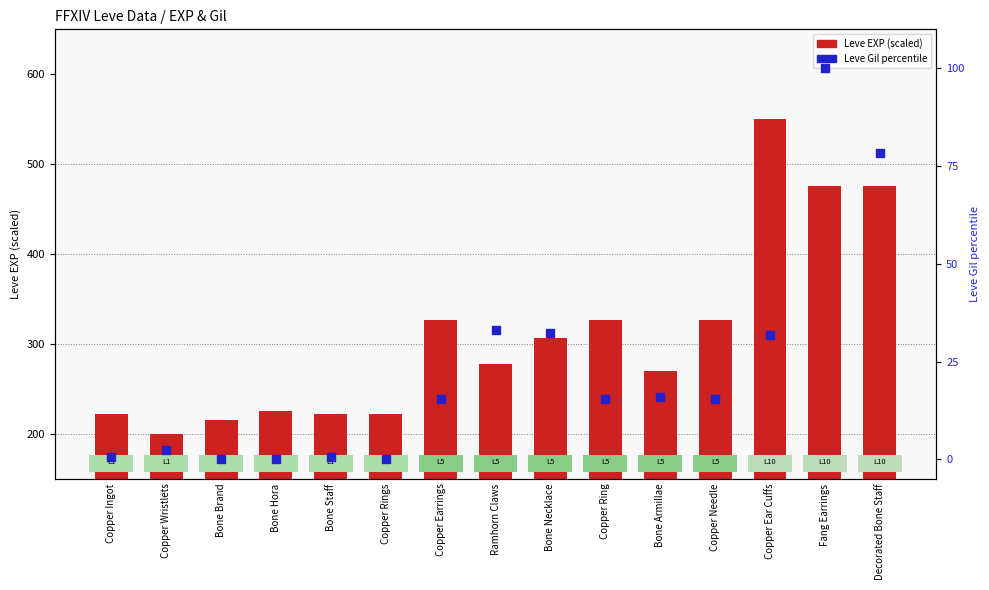

At how many categories does at least one series exceed 54?

15